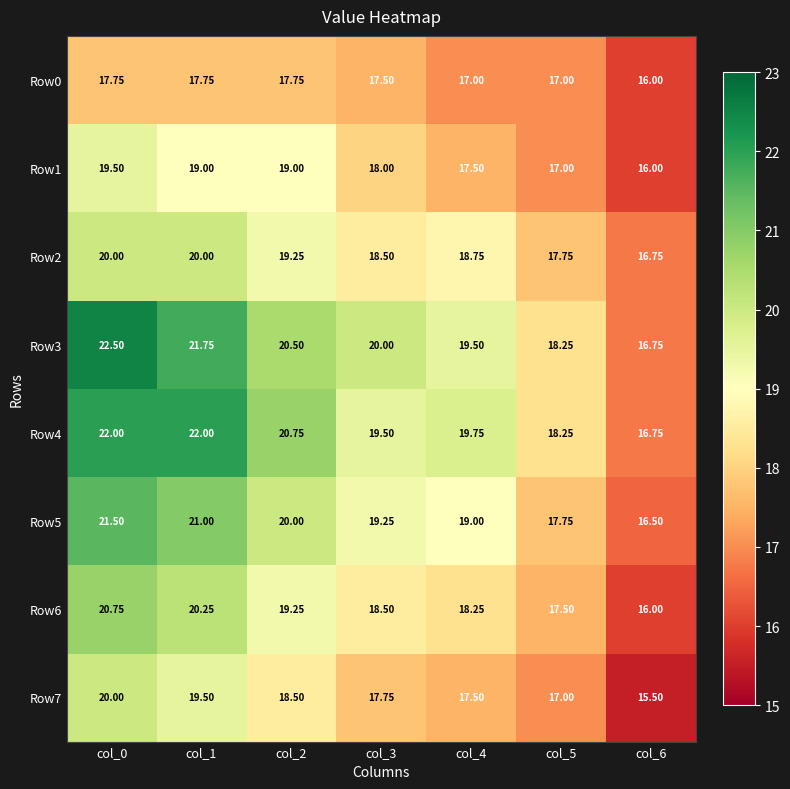

Is the value of Row6 at col_6 greater than the value of Row4 at col_1?

No